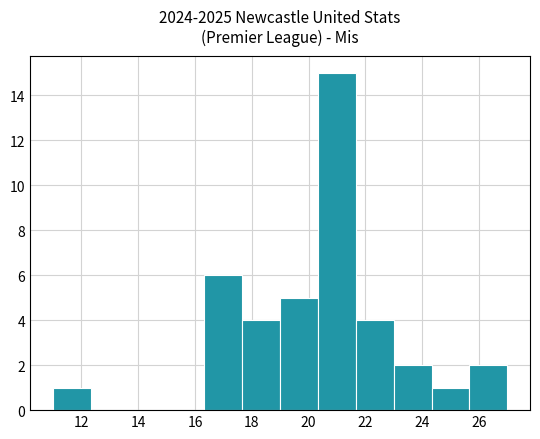

Reading left to right, transcribe this chart: for each bar, give the range it covers on the x-axis and its height. Neither the bar edges nor the heights are printed on the chart, so give them approximately, as read against the axes.

11.0 to 12.4: 1
12.4 to 13.6: 0
13.6 to 15.0: 0
15.0 to 16.4: 0
16.4 to 17.6: 6
17.6 to 19.0: 4
19.0 to 20.4: 5
20.4 to 21.6: 15
21.6 to 23.0: 4
23.0 to 24.4: 2
24.4 to 25.6: 1
25.6 to 27.0: 2